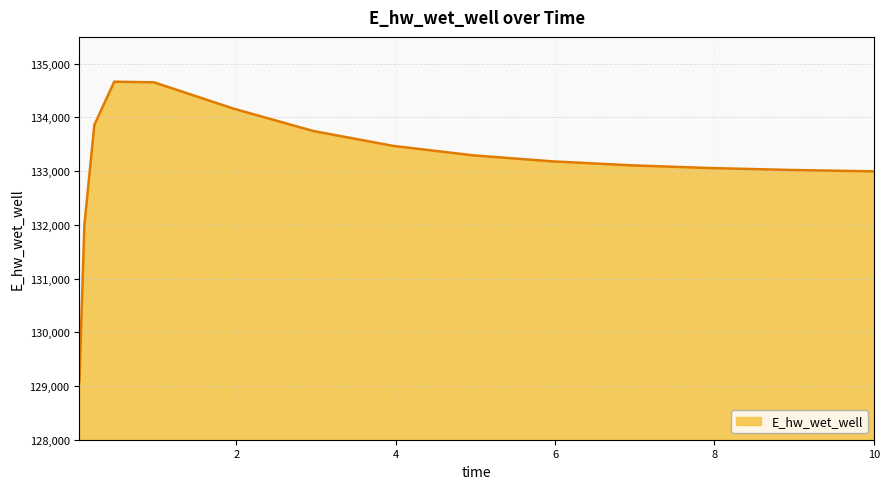

How many series are shown in this chart?

1